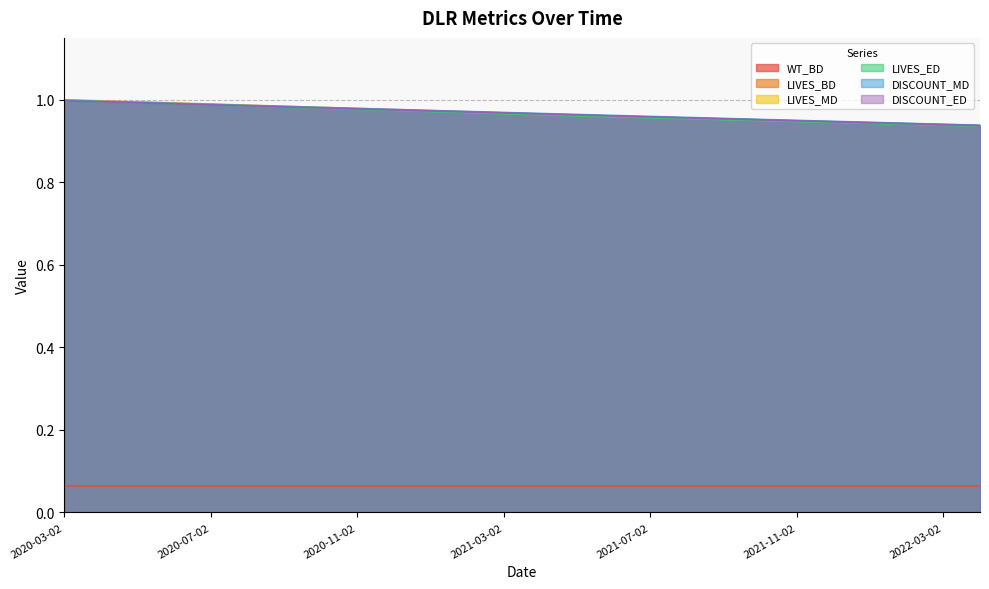

True or false: WT_BD and LIVES_ED cross at least once.

False